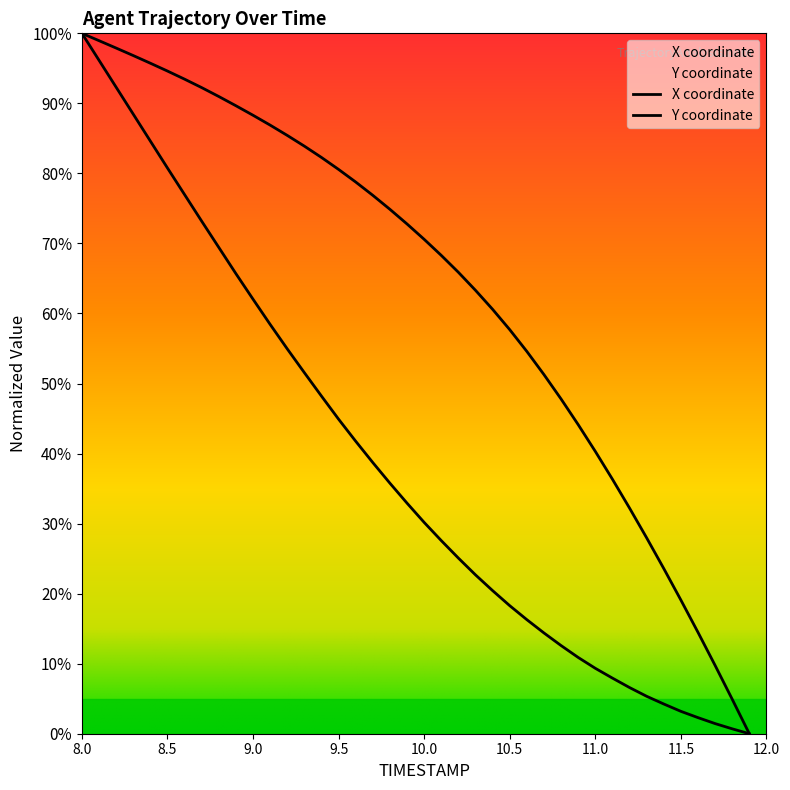

How many lines are shown in the chart?

2